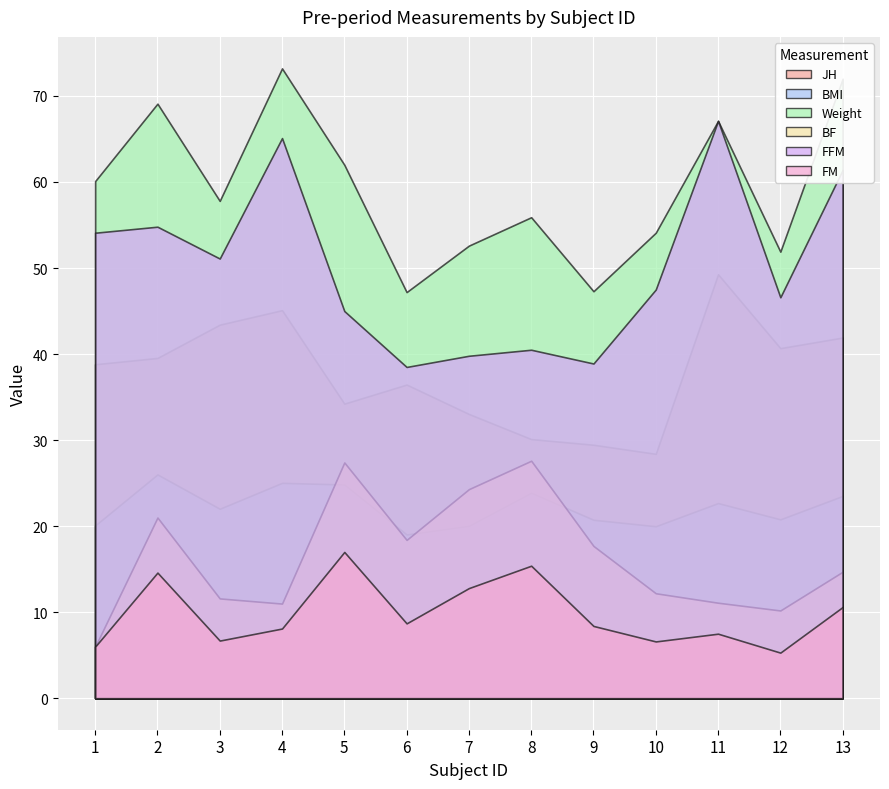

What is the minimum value for FM?

5.3